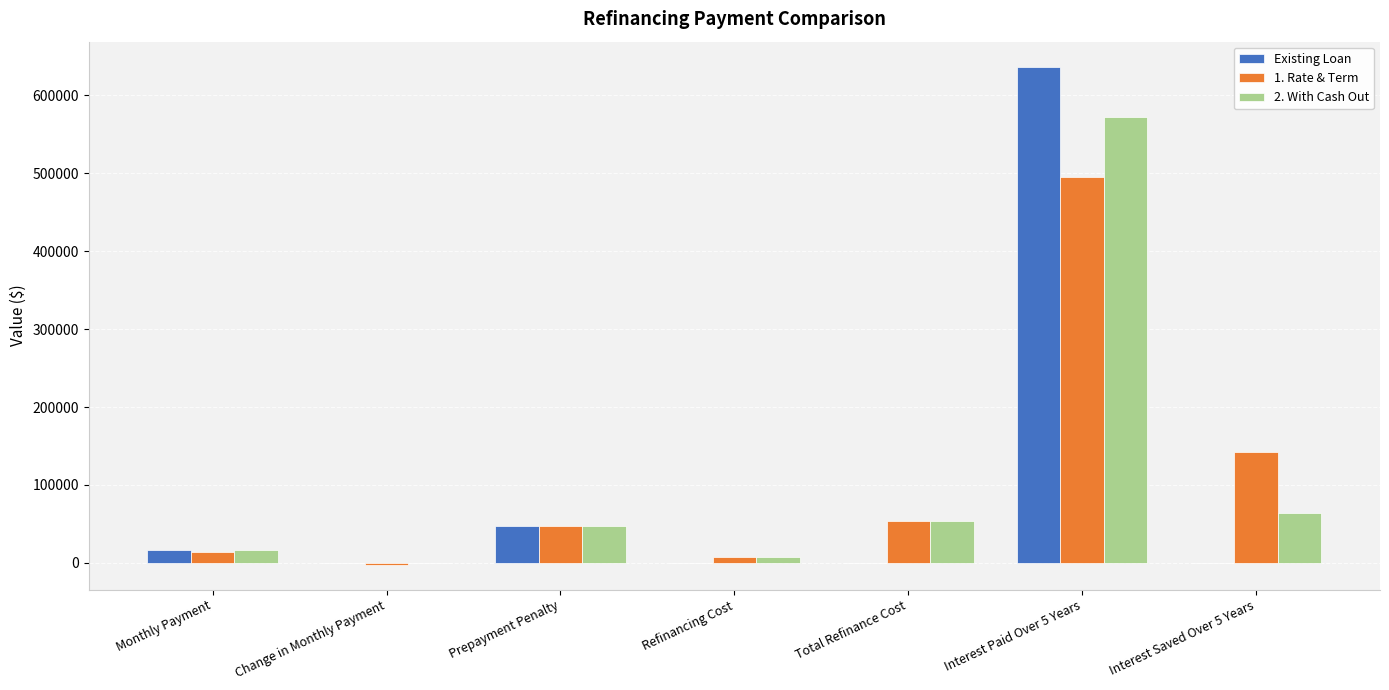

What is the total value across all series at Refinancing Cost?

15000.0